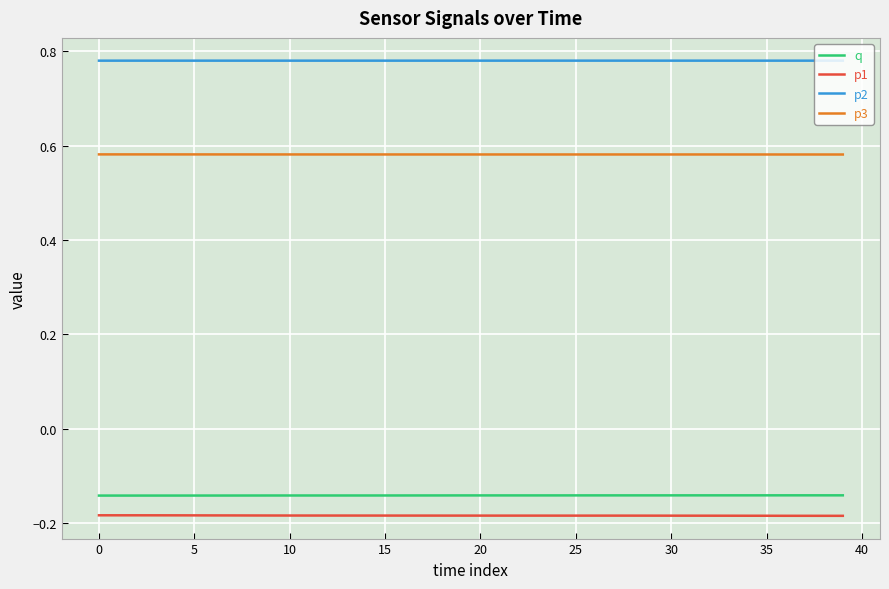

True or false: p2 and p1 intersect in this chart.

False